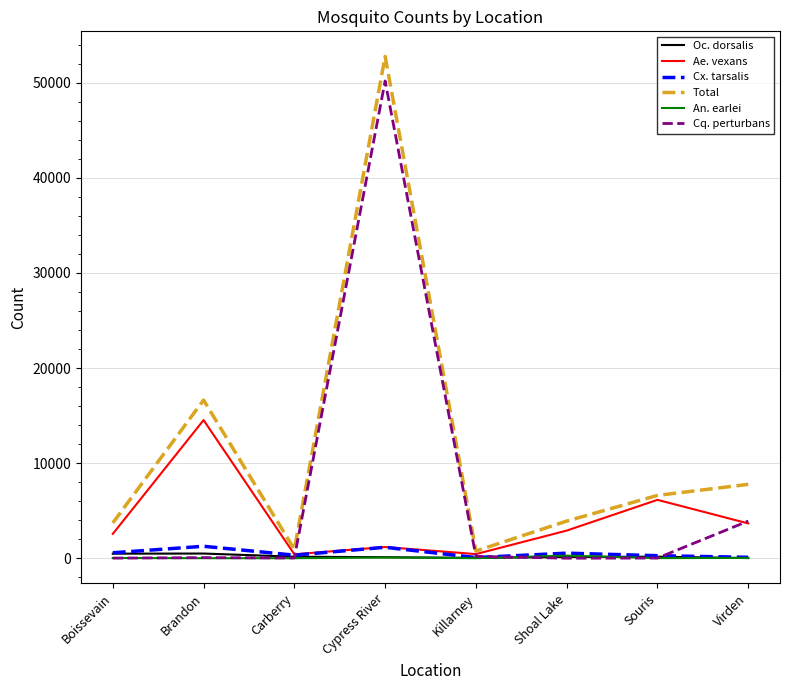

What is the average value of the Total series?

11633